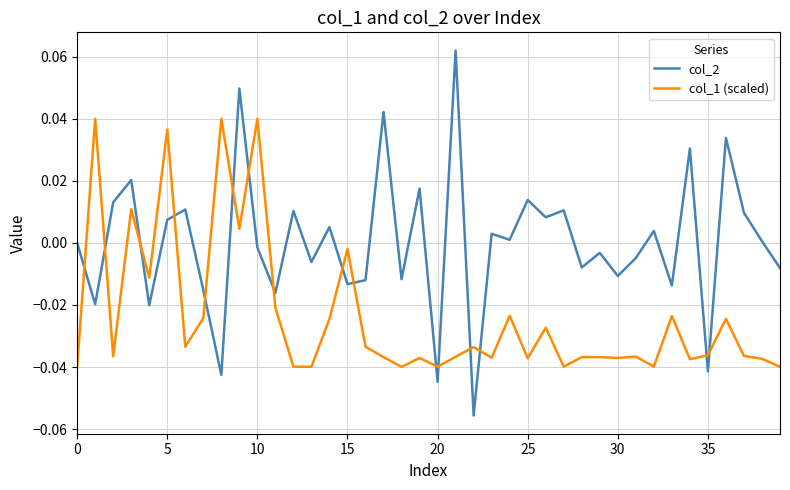

Rank the series by their maximum value, from highest to lowest.

col_2, col_1 (scaled)